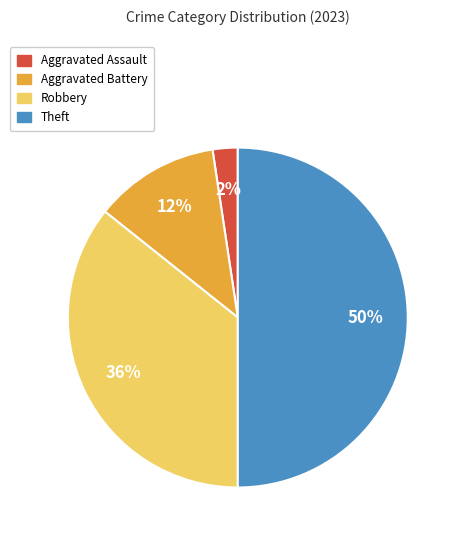

How many segments does this pie chart have?

4